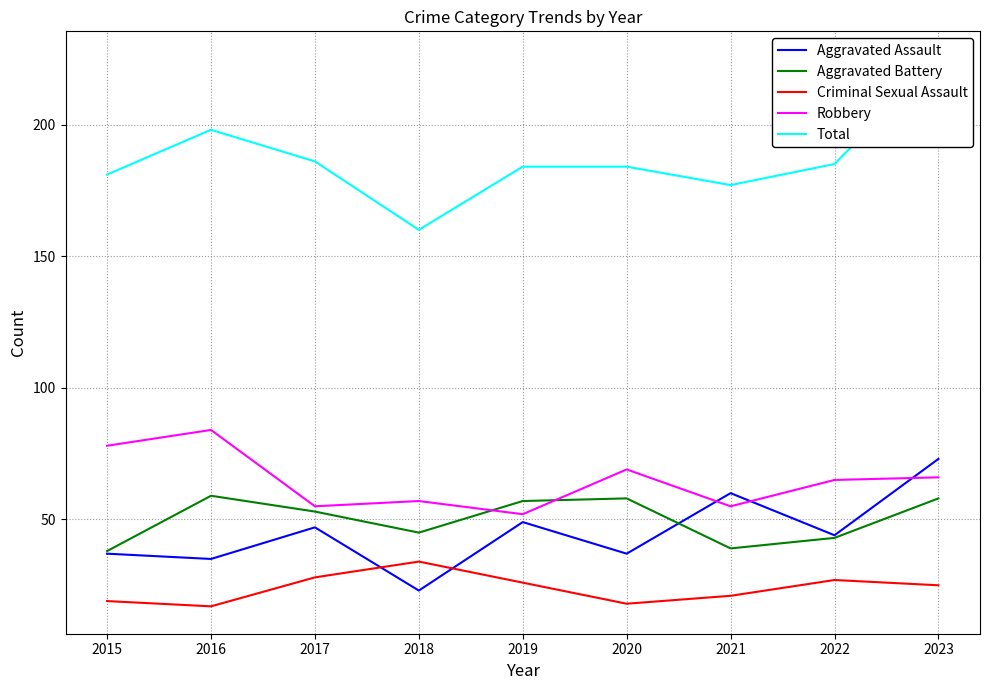

Does the chart display data point markers on the line(s)?

No